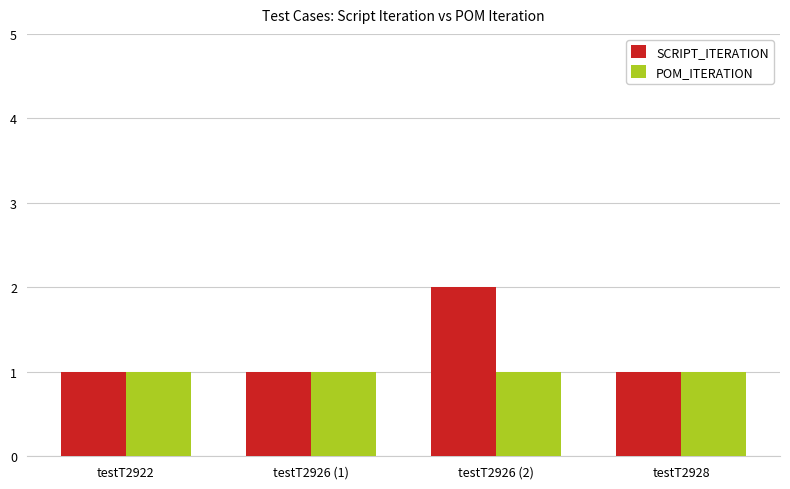

Which series has the largest total across all categories?

SCRIPT_ITERATION